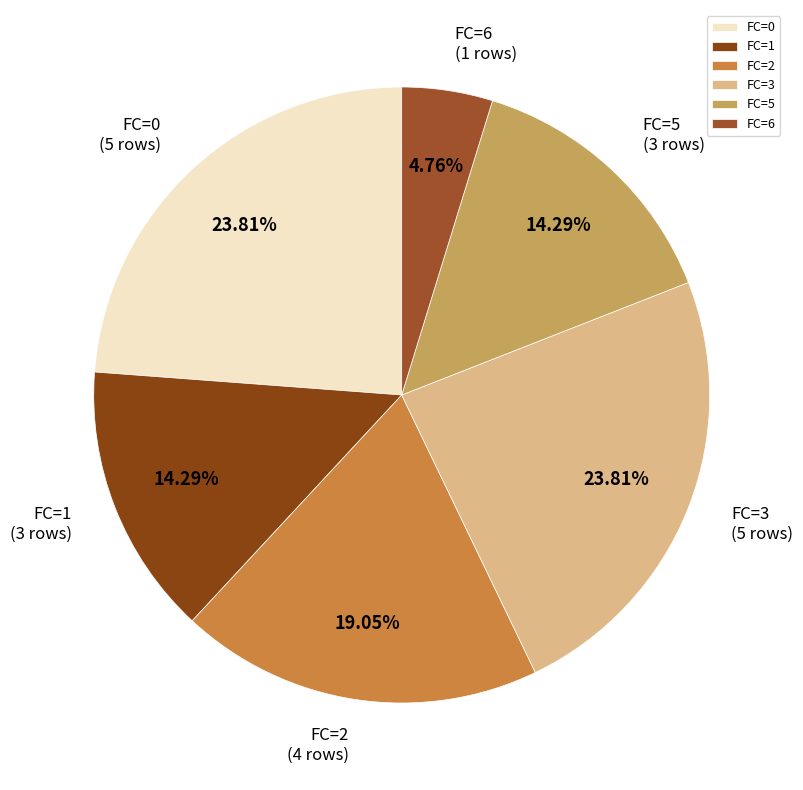

Count the number of slices in the pie.

6